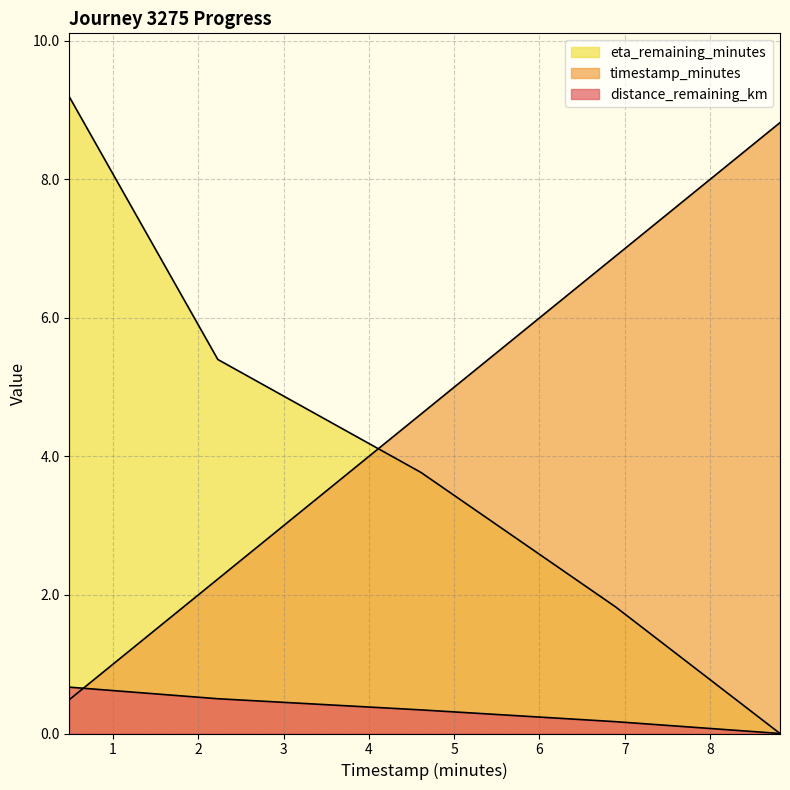

Reading right to left, transcribe all the data shown in this chart.

timestamp_minutes: 8.8	6.9	4.6	2.2	0.5
distance_remaining_km: 0.0	0.2	0.3	0.5	0.7
eta_remaining_minutes: 0.0	1.8	3.8	5.4	9.2